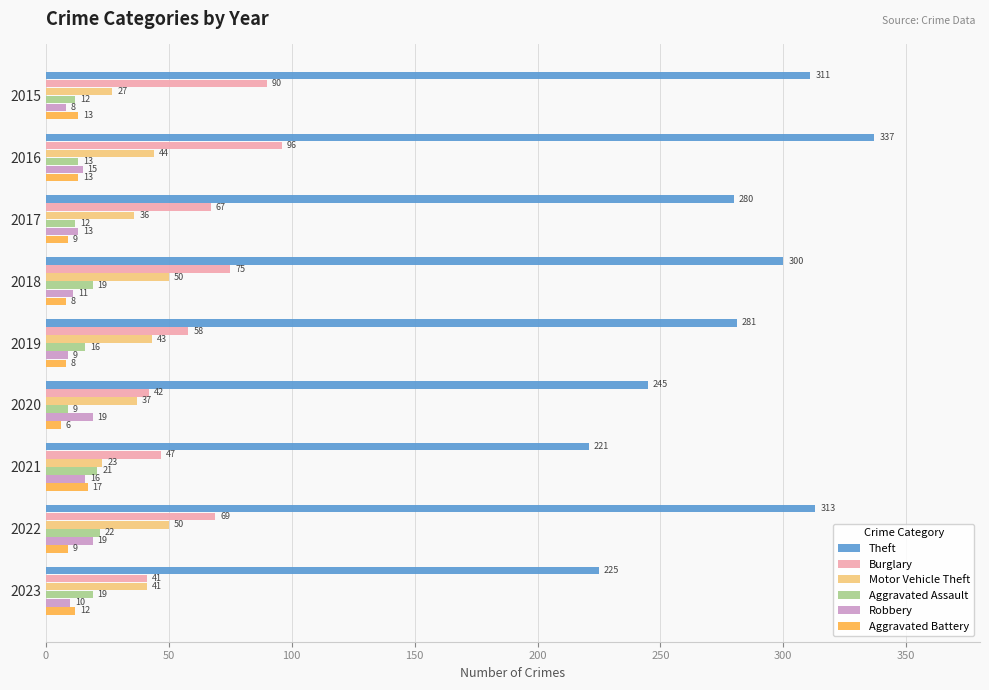

At how many categories does at least one series exceed 129?

9